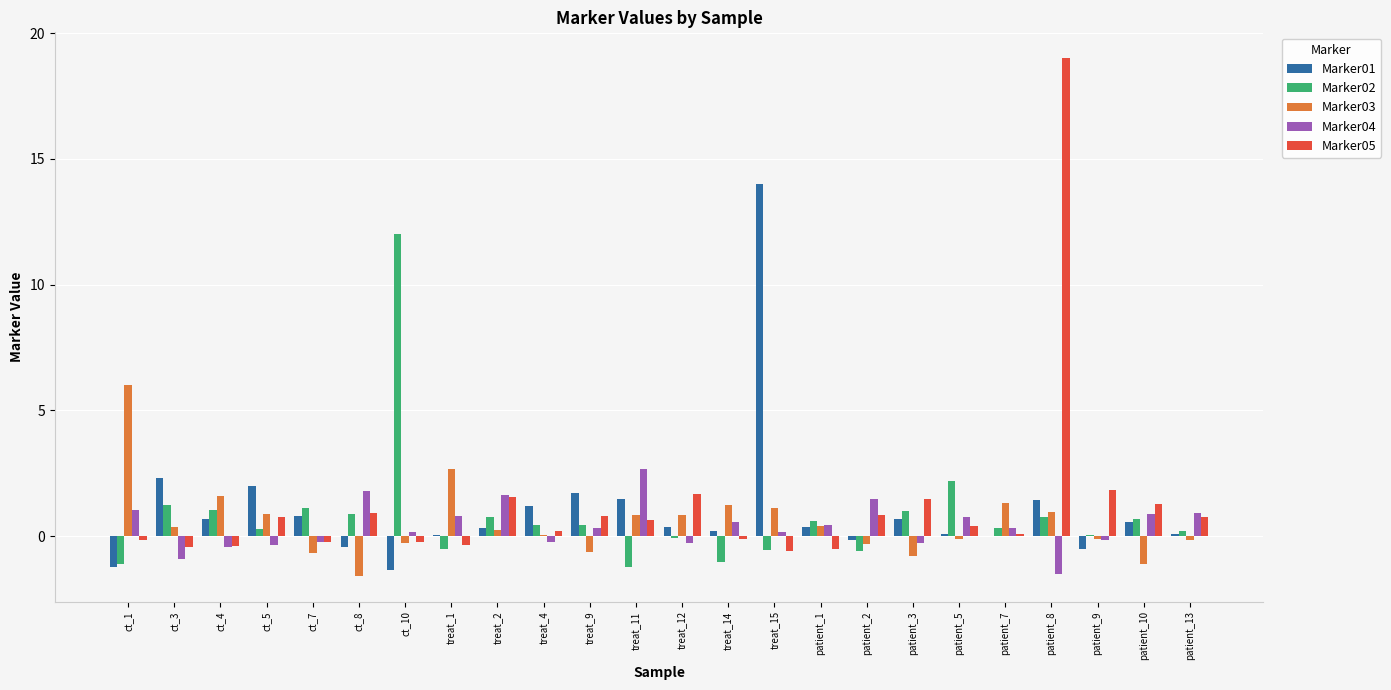

Read the Marker03 value at treat_1.

2.7